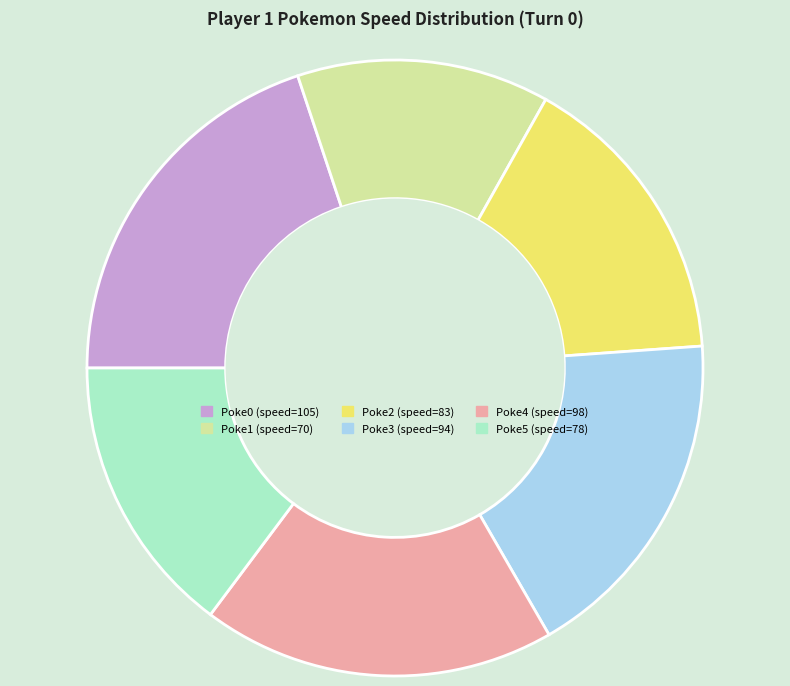

What is the smallest slice in the pie chart?

Poke1 (speed=70)